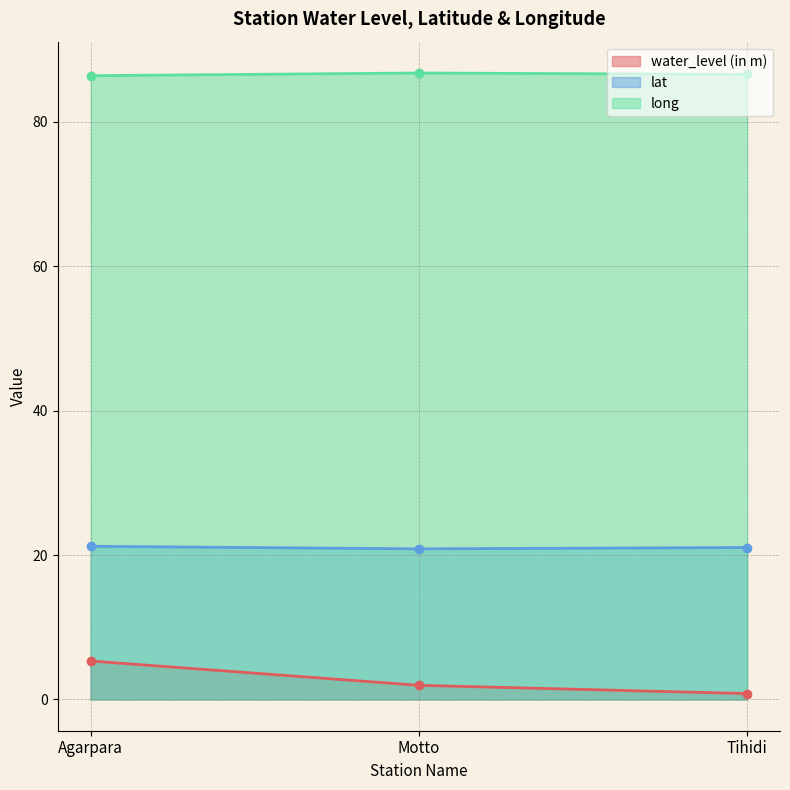

How many lines are shown in the chart?

3